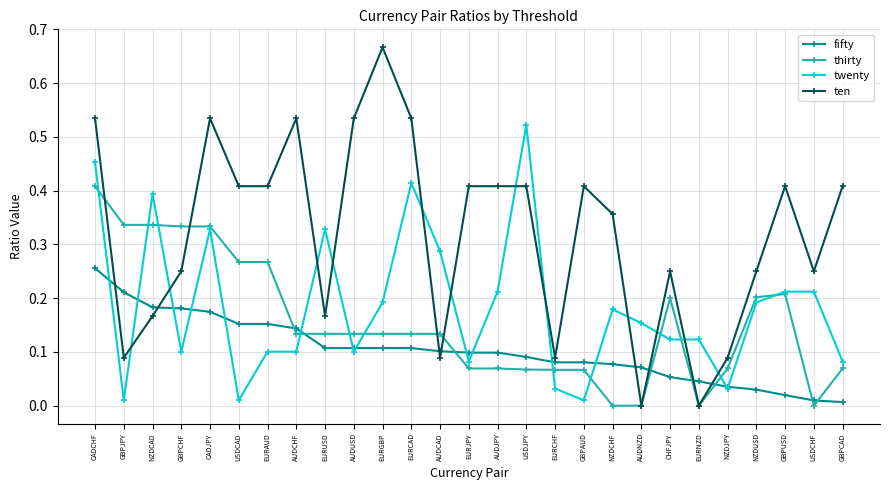

What is the sum of all ten values?

8.7